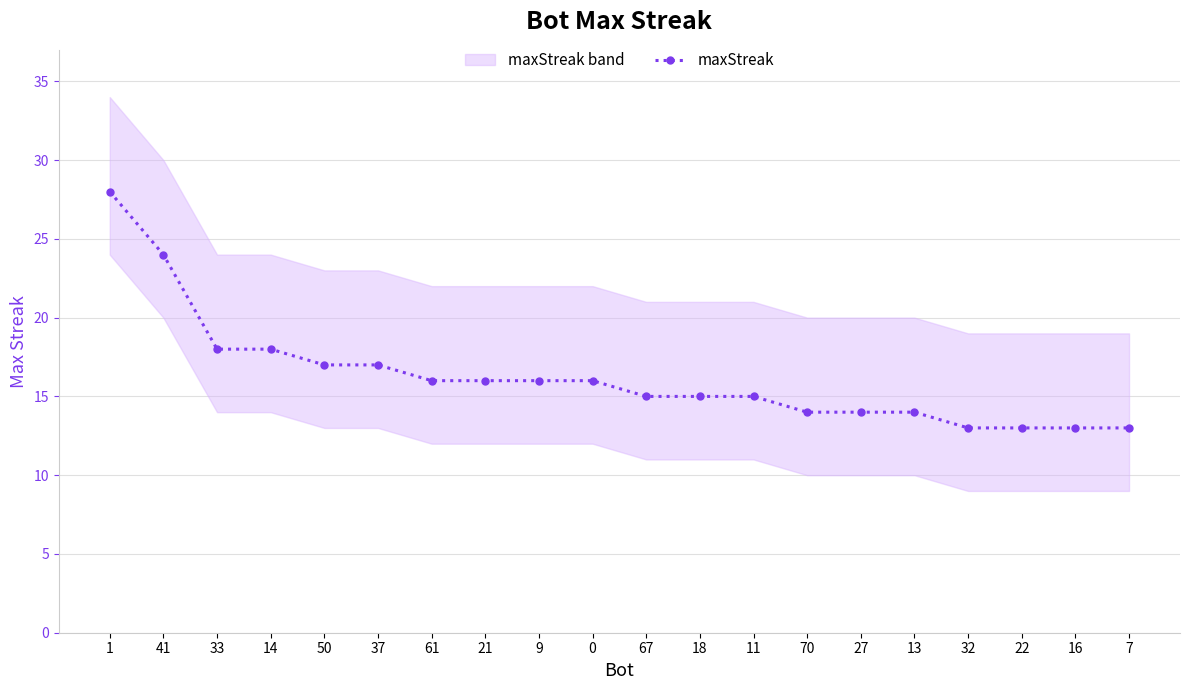

List the labels in order of value, smallest first.

32, 22, 16, 7, 70, 27, 13, 67, 18, 11, 61, 21, 9, 0, 50, 37, 33, 14, 41, 1